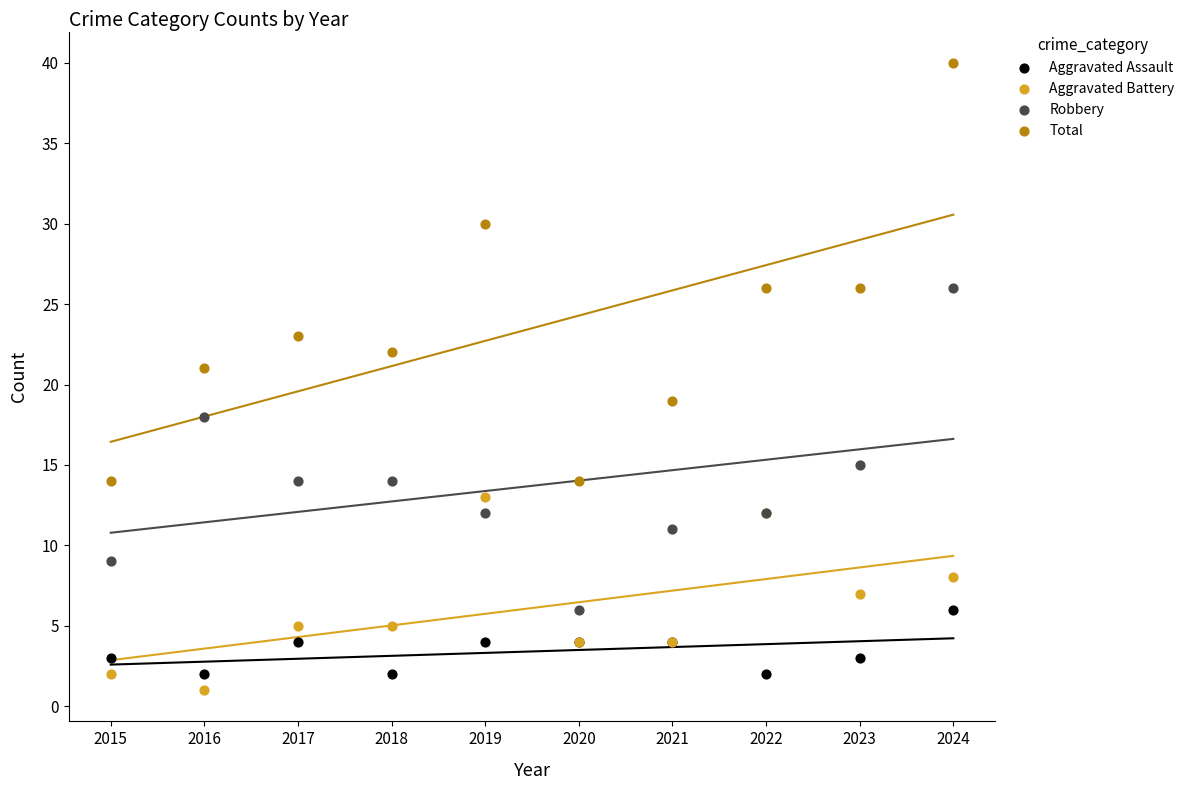

Which series contains the lowest Y value?

Aggravated Battery